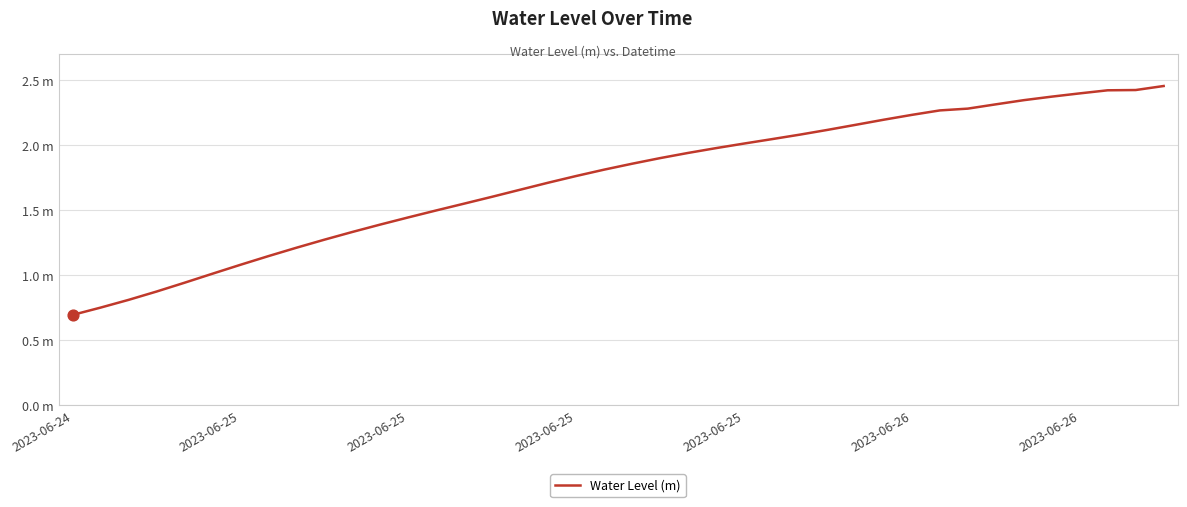

Does the chart have visible grid lines?

Yes